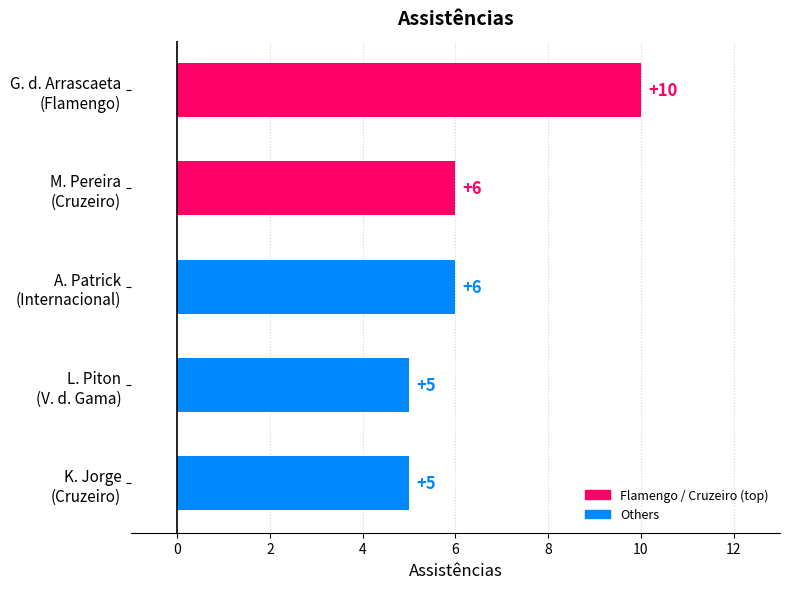

What is the minimum value shown in the chart?

5